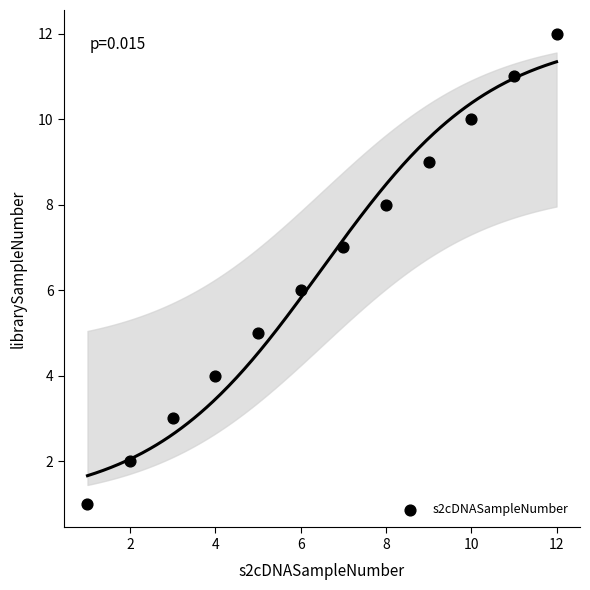

What is the range of Y values (max minus min)?

11